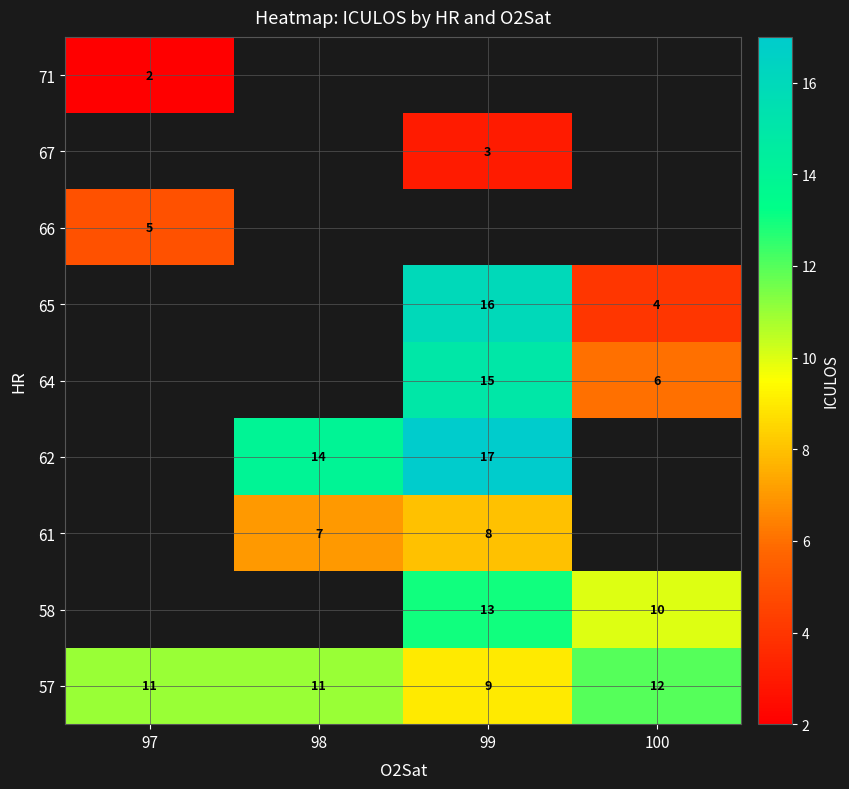

Is it true that 64 equals 6 at 100?

True